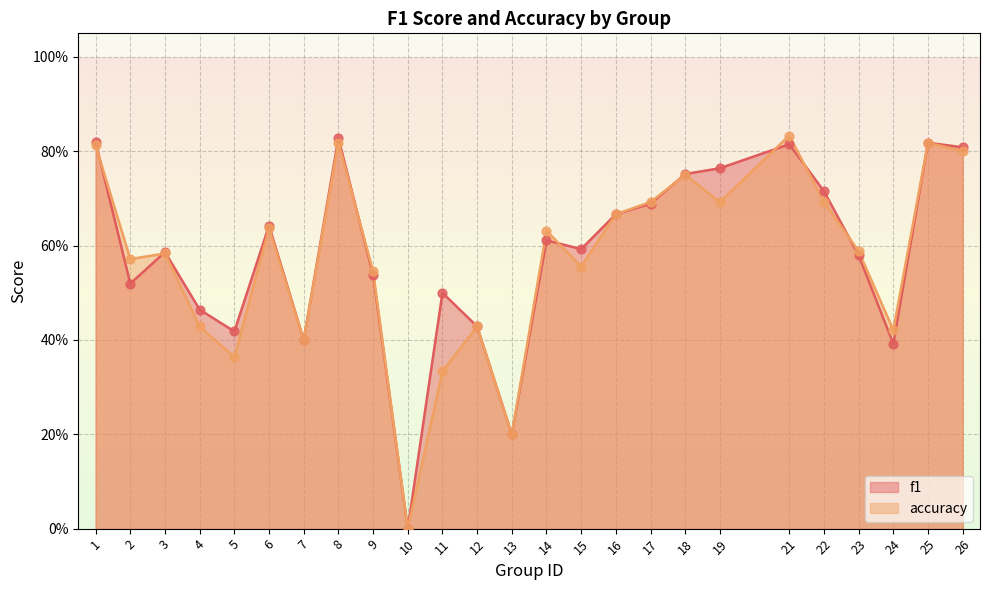

Which series has the largest total across all categories?

f1